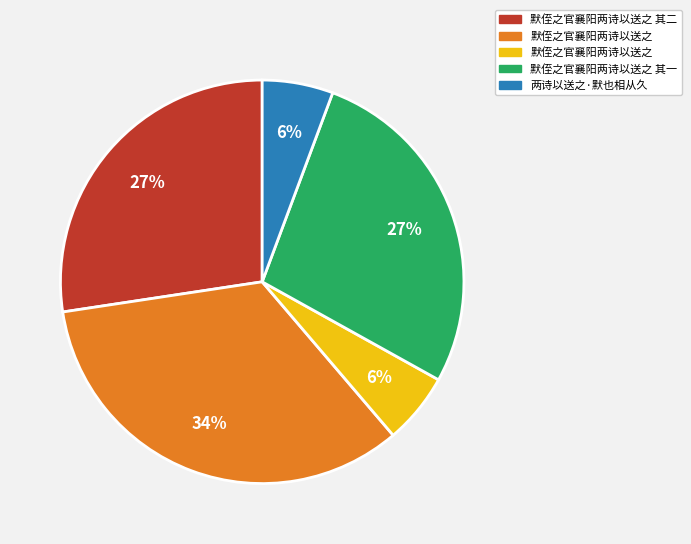

Is there a majority slice in this chart?

No